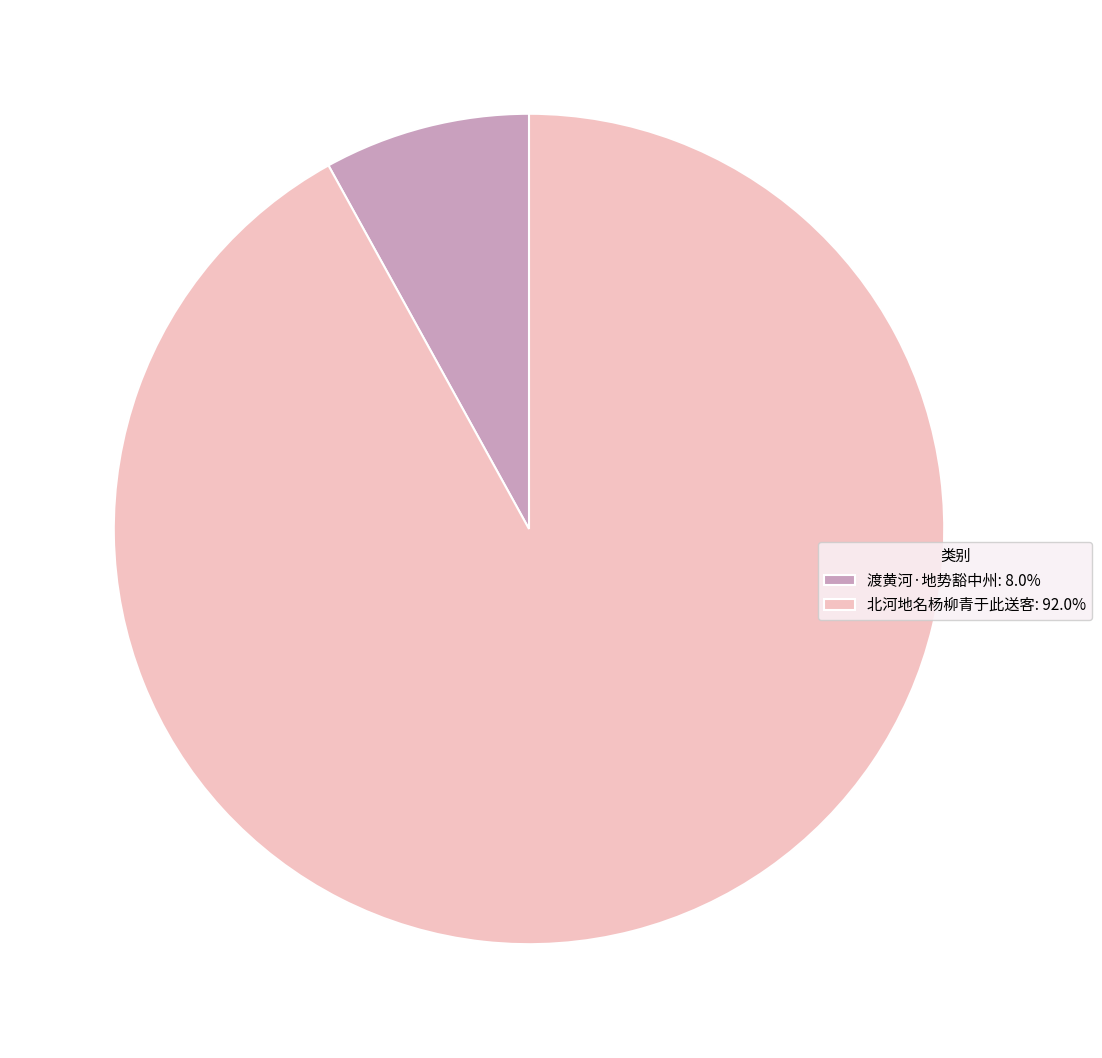

How many segments does this pie chart have?

2